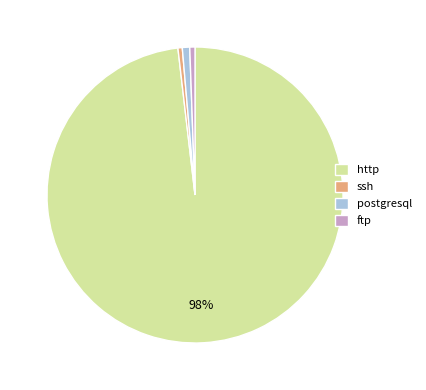

What is the largest slice in the pie chart?

http